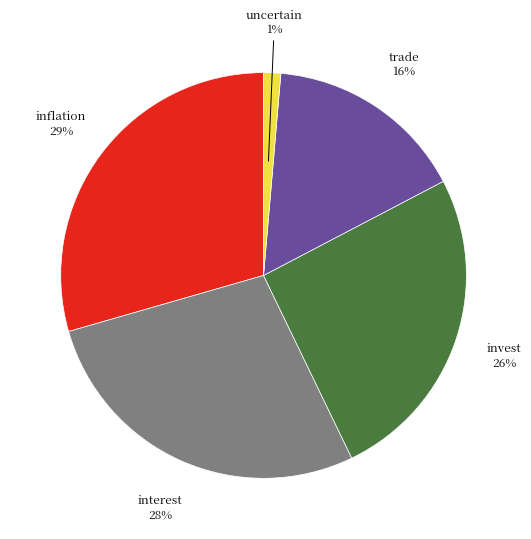

Does any single category account for the majority?

No